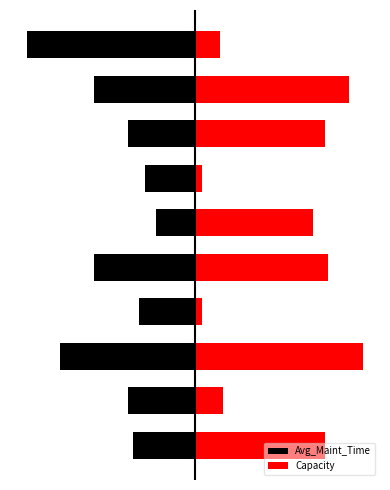

At which category does the chart reach its minimum across all series?

9